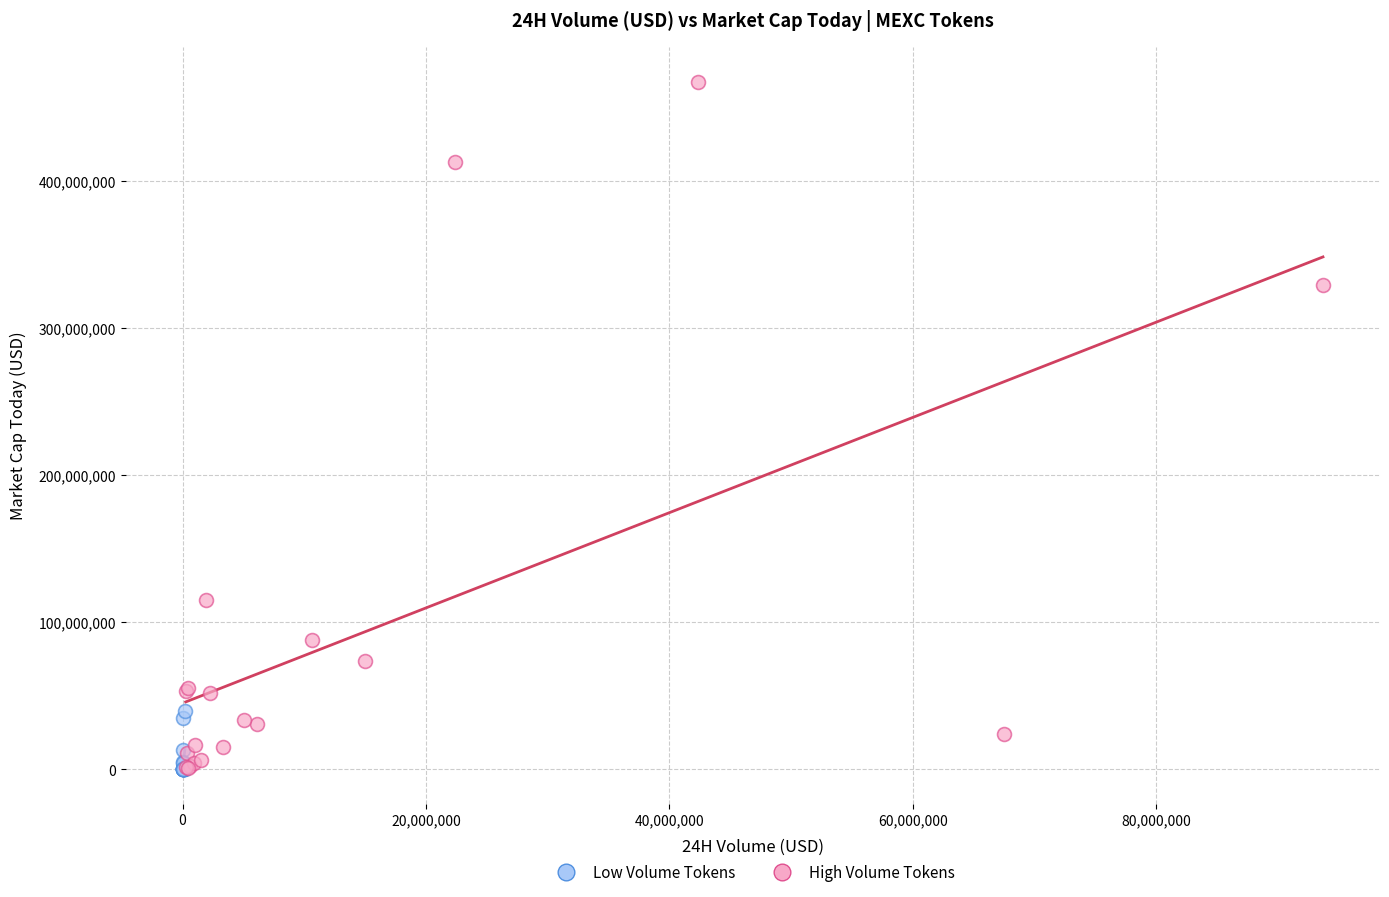

Which series contains the highest Y value?

High Volume Tokens